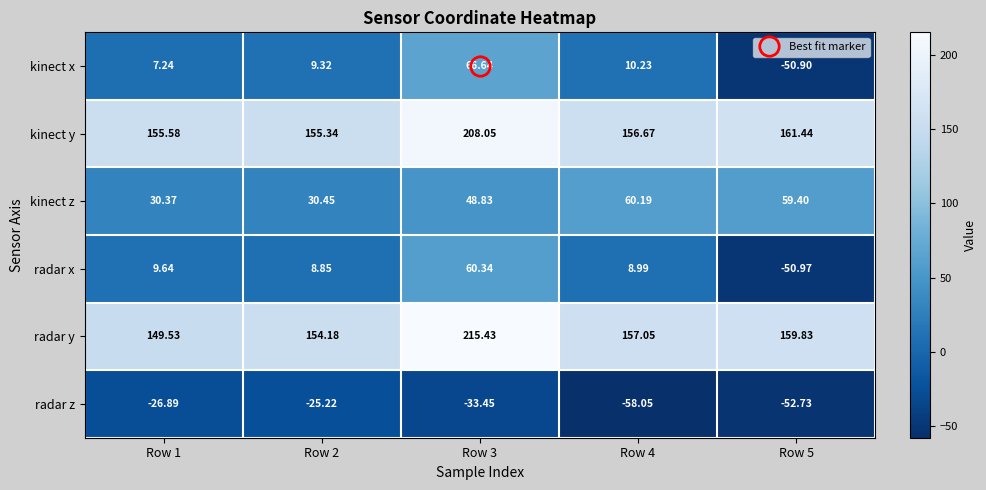

Is the value of kinect z at Row 1 greater than the value of radar x at Row 4?

Yes